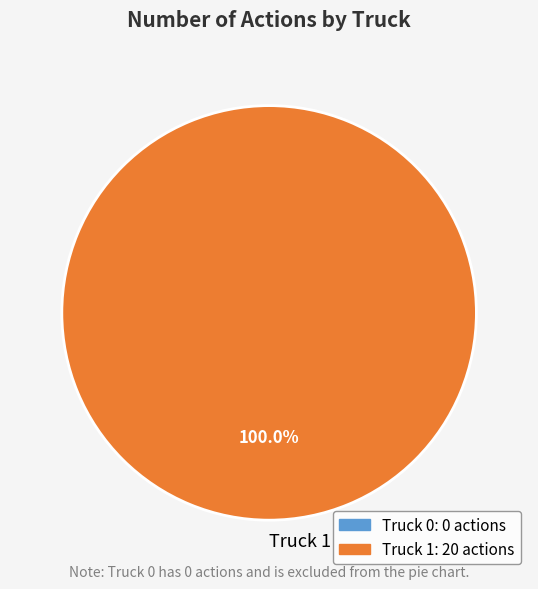

Does any single category account for the majority?

Yes